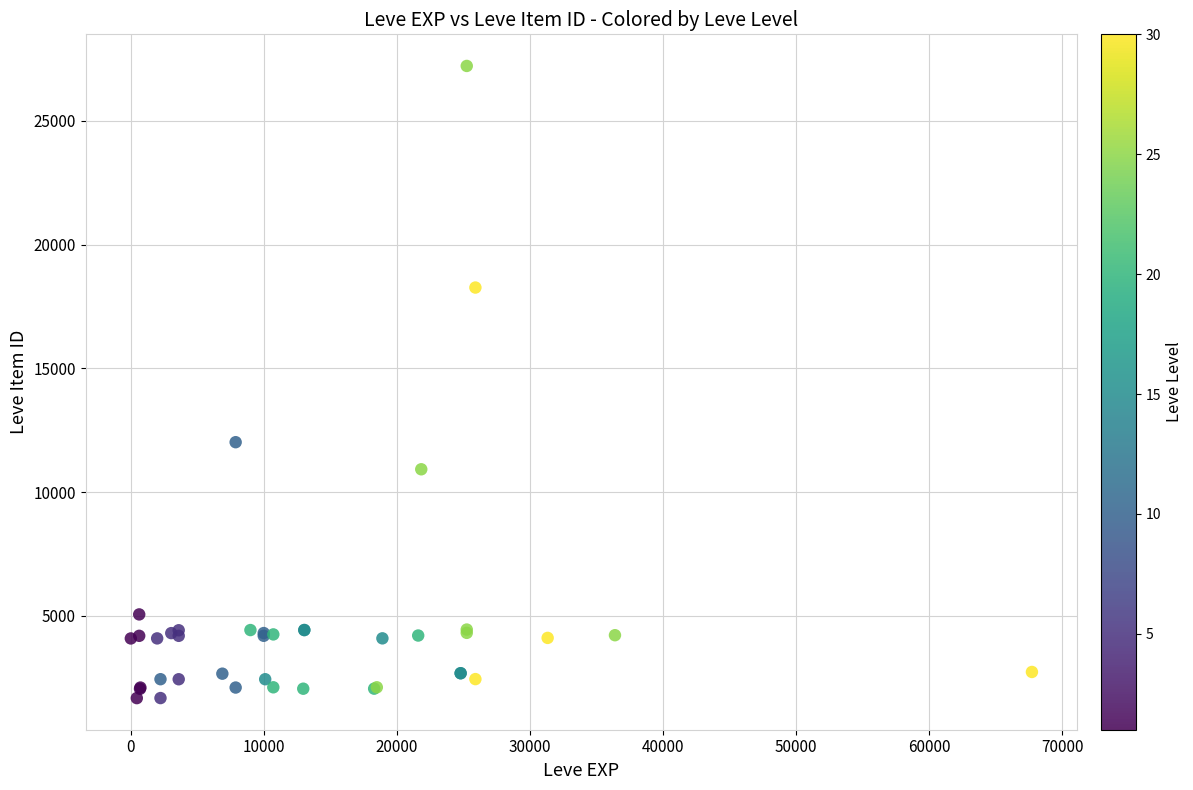

What Y value in the scatter plot is closest to 14448?

12018